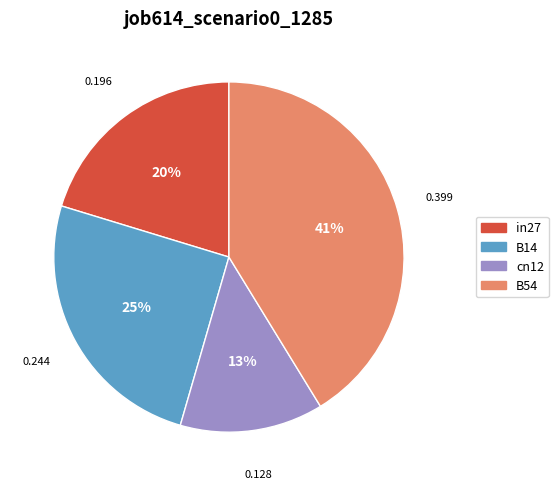

Is it true that in27 is 20% of the pie?

True